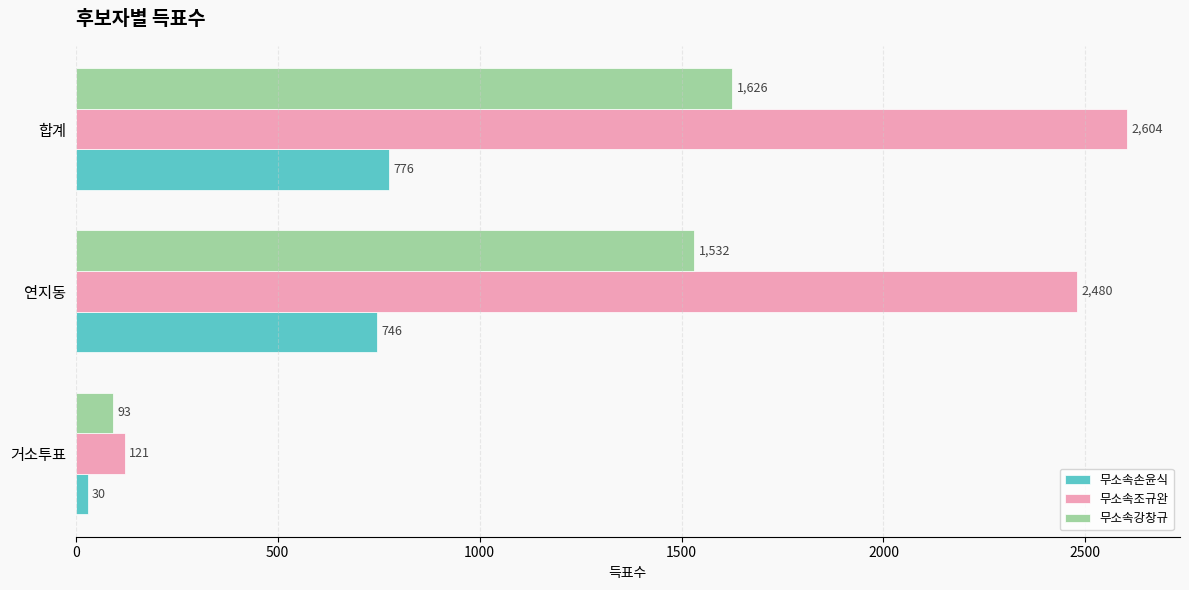

What is the highest value of the 무소속손윤식 series?

776